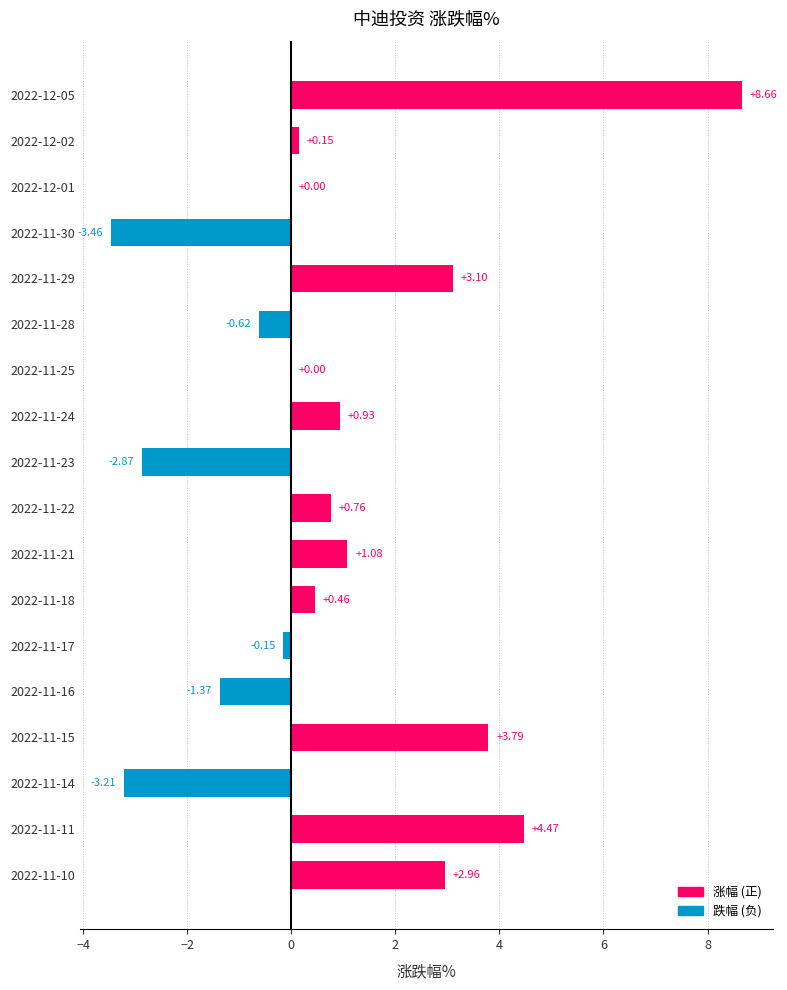

At which label is the value closest to 2?

2022-11-21